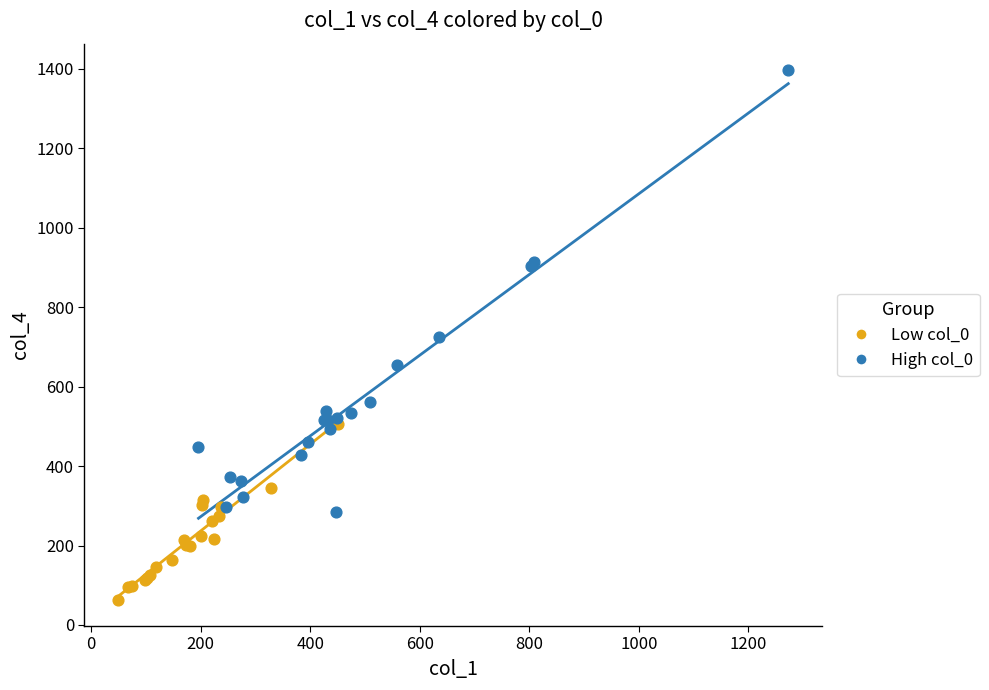

Which series has the widest spread of Y values?

High col_0